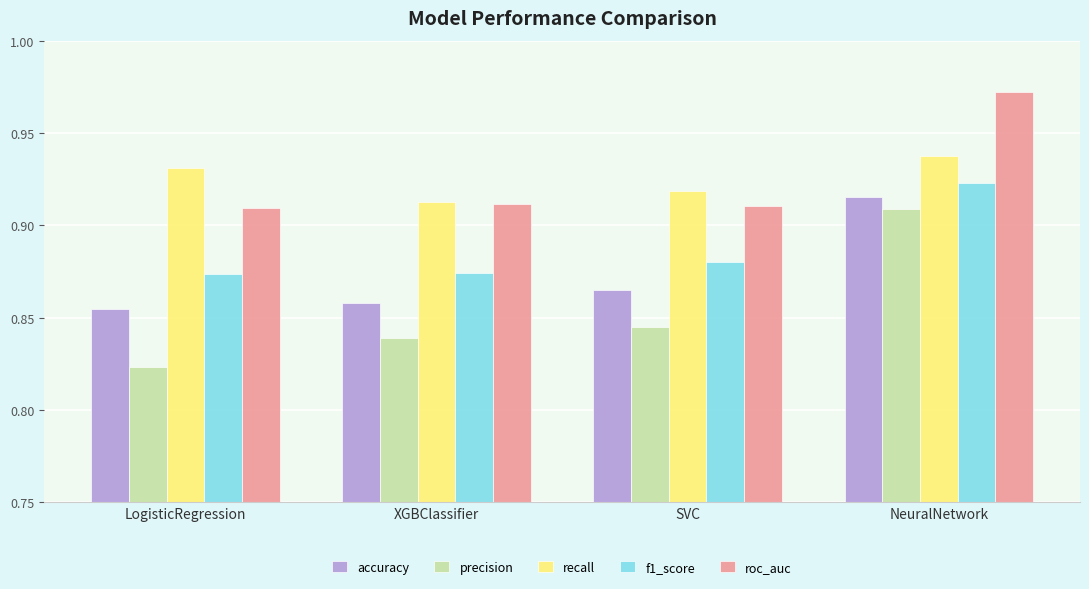

Does the chart contain stacked bars?

No